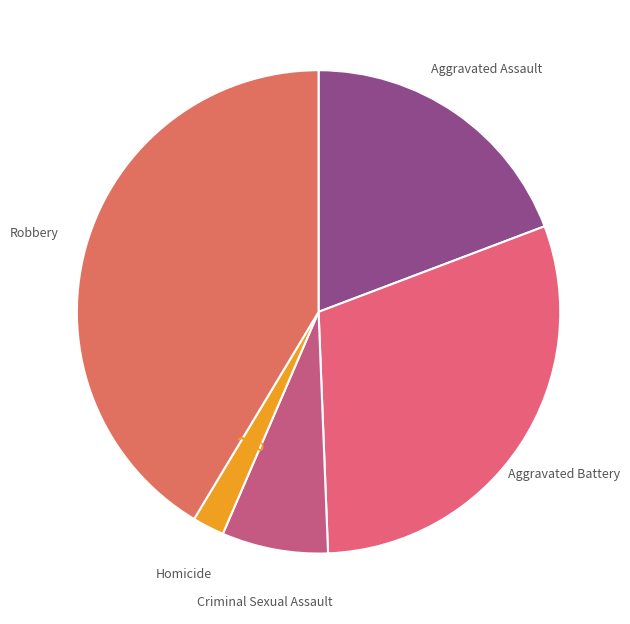

How many segments does this pie chart have?

5